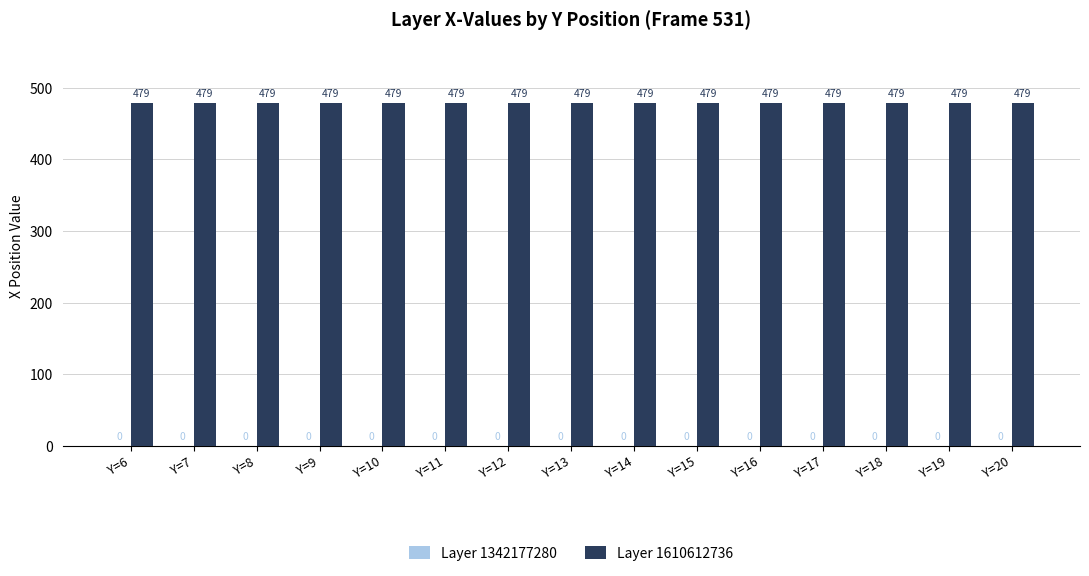

Reading left to right, what are all the values shown in this chart?

Layer 1342177280: Y=6=0	Y=7=0	Y=8=0	Y=9=0	Y=10=0	Y=11=0	Y=12=0	Y=13=0	Y=14=0	Y=15=0	Y=16=0	Y=17=0	Y=18=0	Y=19=0	Y=20=0
Layer 1610612736: Y=6=479	Y=7=479	Y=8=479	Y=9=479	Y=10=479	Y=11=479	Y=12=479	Y=13=479	Y=14=479	Y=15=479	Y=16=479	Y=17=479	Y=18=479	Y=19=479	Y=20=479